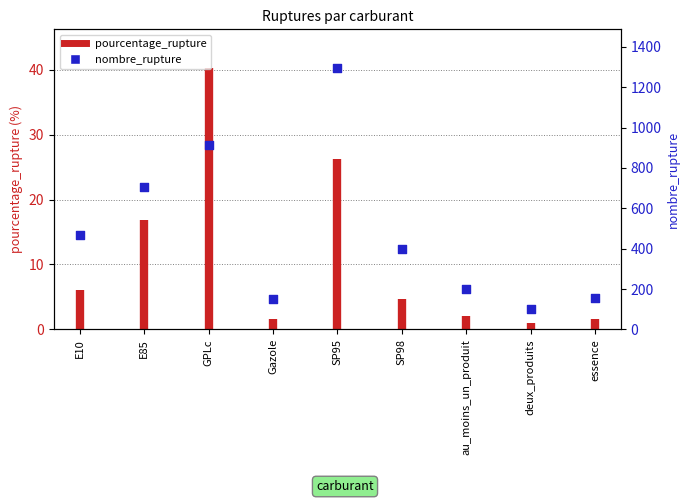

What is the ratio of the value at au_moins_un_produit to the value at essence?

1.3